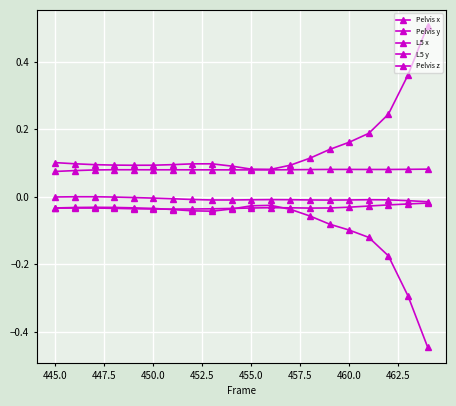

How many series are shown in this chart?

5